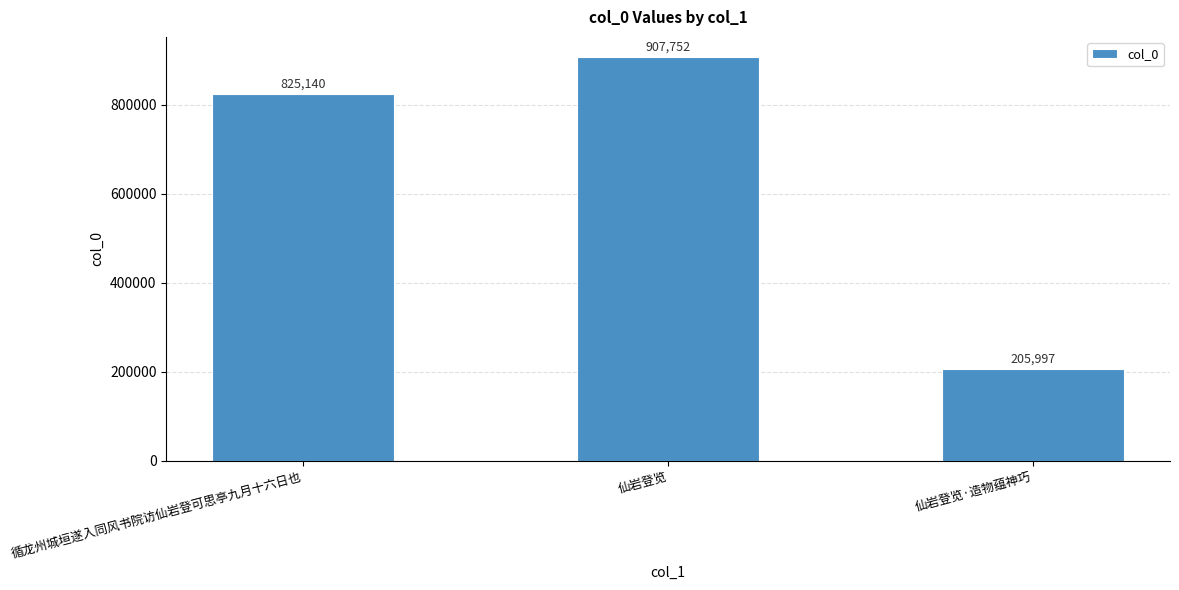

What is the value of the 2nd bar from the left?

907752